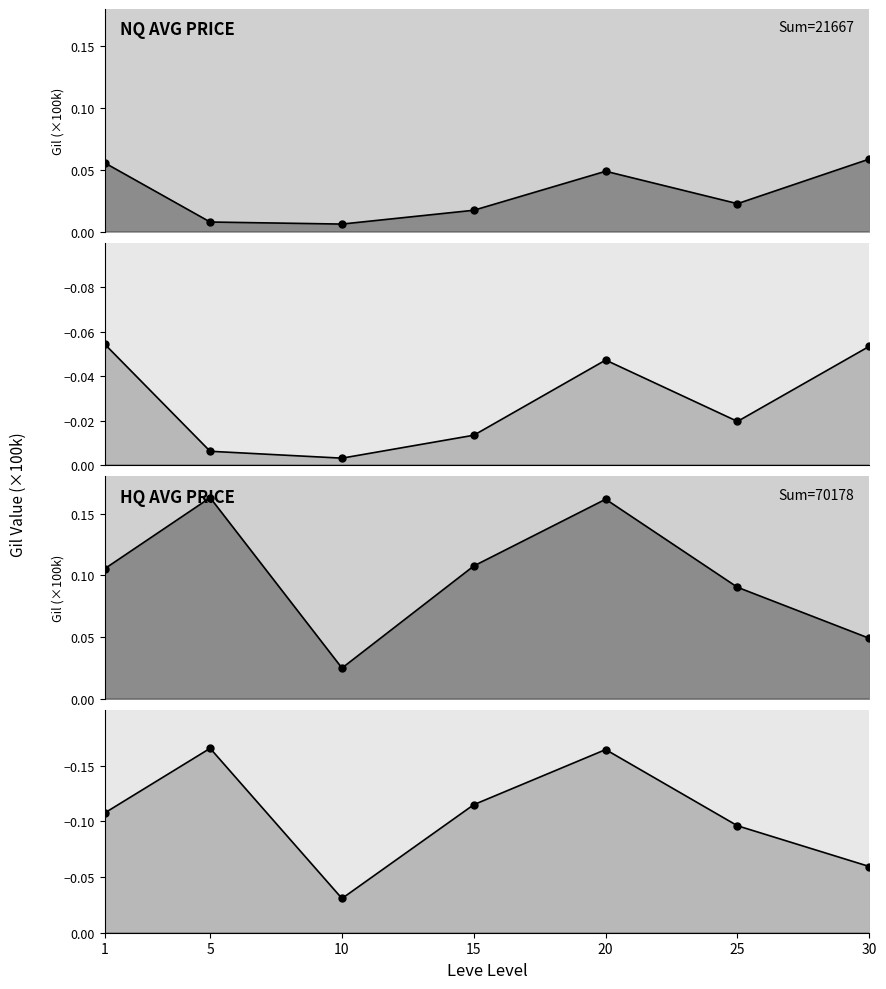

Between 5 and 15, which series saw the biggest shift?

currentAveragePriceHQ